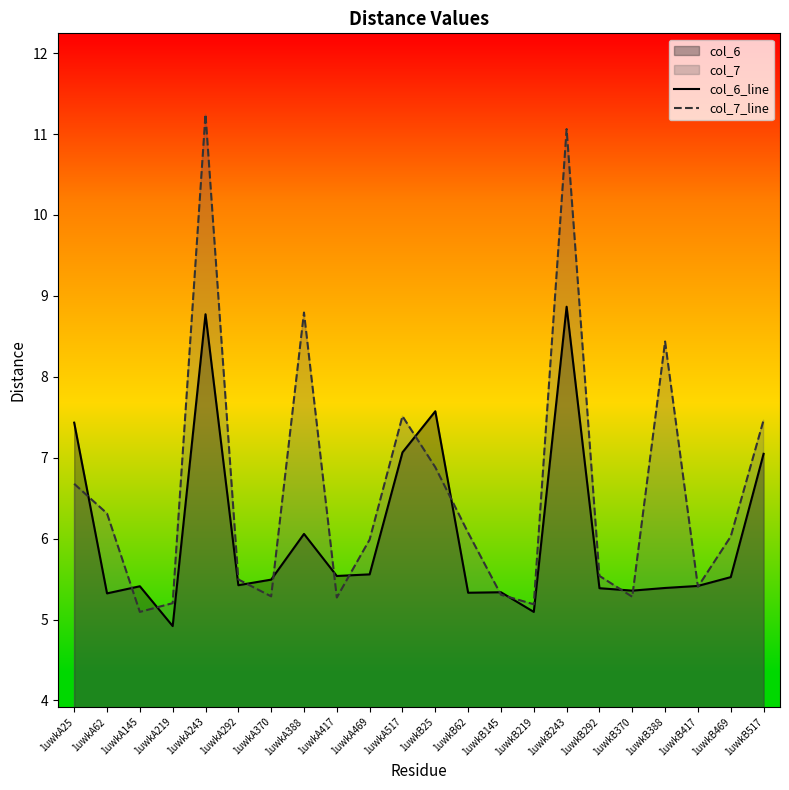

List the series in order of their peak value, lowest first.

col_6_line, col_7_line